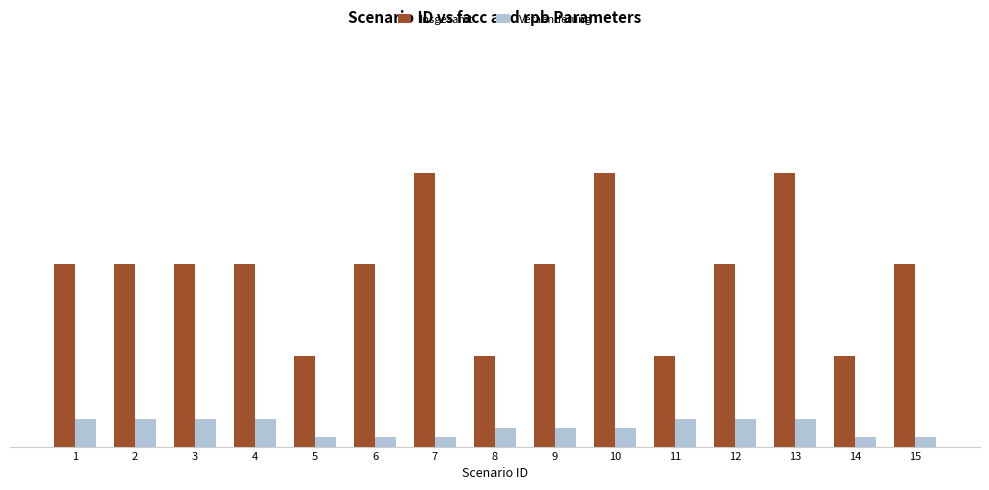

What are all the series names shown in the legend?

Insgesamt, Veraenderung